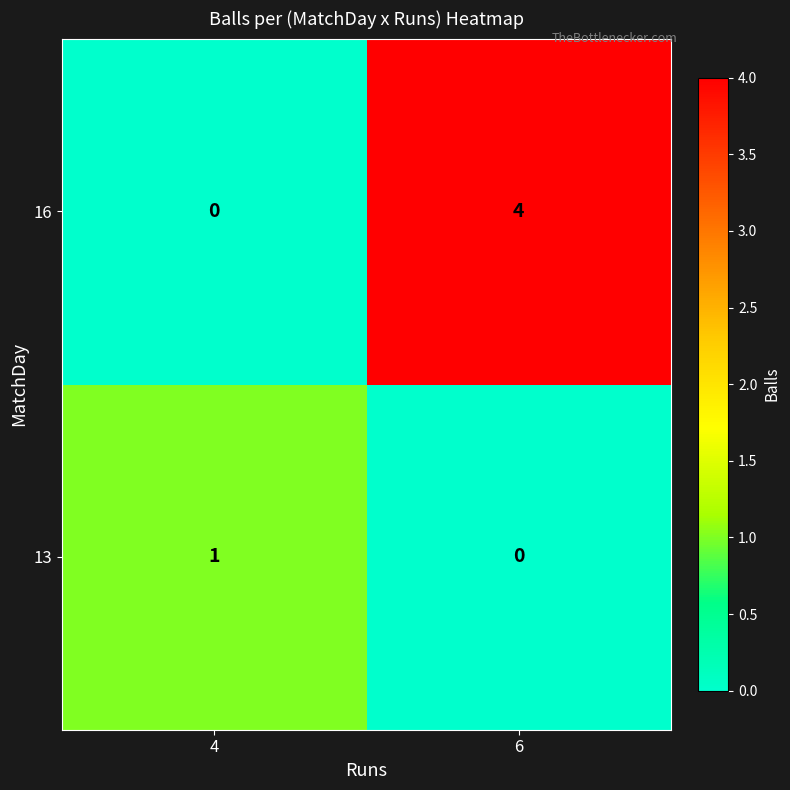

At how many categories does at least one series exceed 0?

2